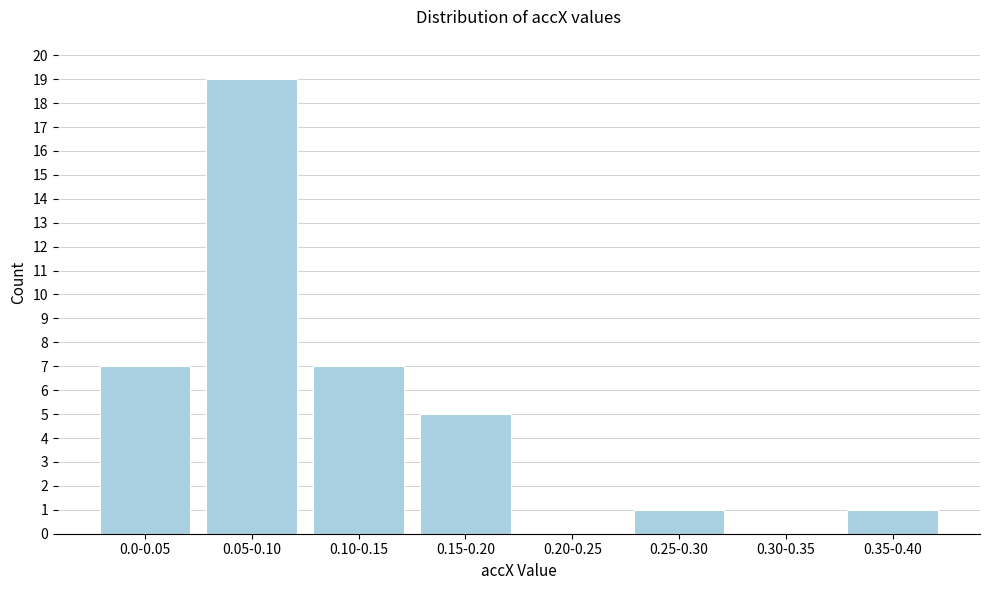

Reading right to left, transcribe all the data shown in this chart.

0.35-0.40=1	0.30-0.35=0	0.25-0.30=1	0.20-0.25=0	0.15-0.20=5	0.10-0.15=7	0.05-0.10=19	0.0-0.05=7